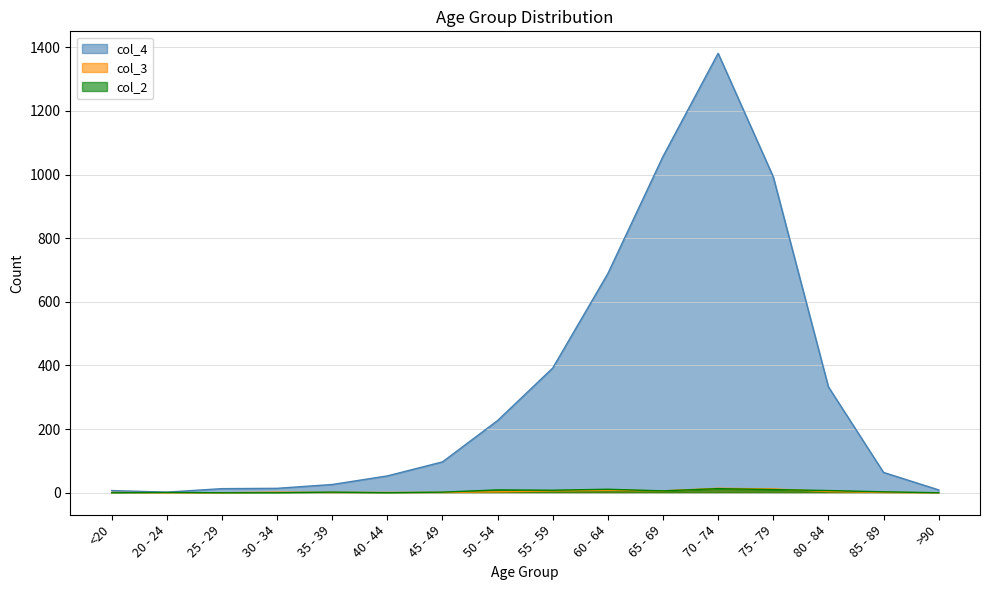

At which category does col_2 reach its first local valley?

40 - 44